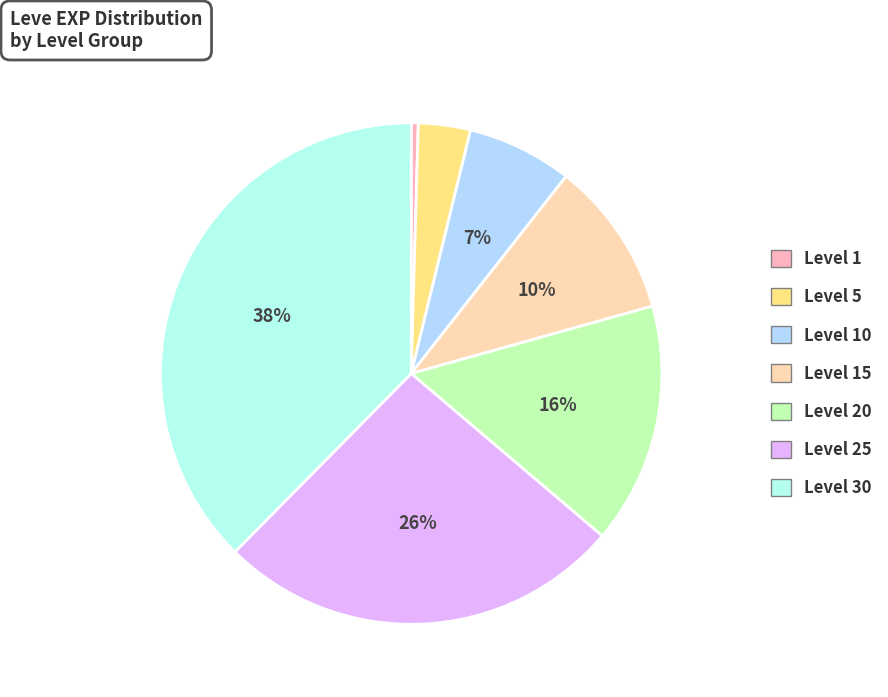

The Level 25 slice represents 26% of the pie. True or false?

True